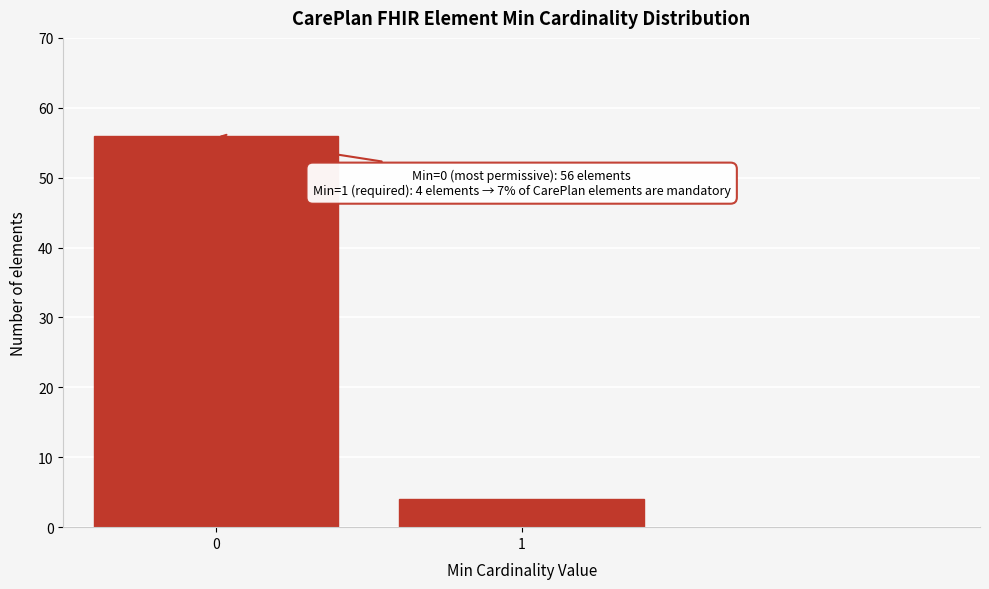

Reading left to right, transcribe all the data shown in this chart.

56	4